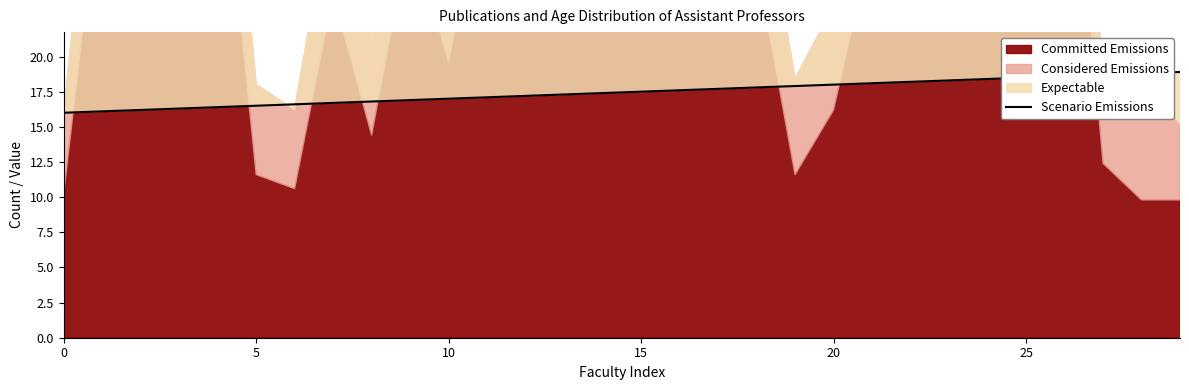

What is the change in value from 30 to 7?

+0.1